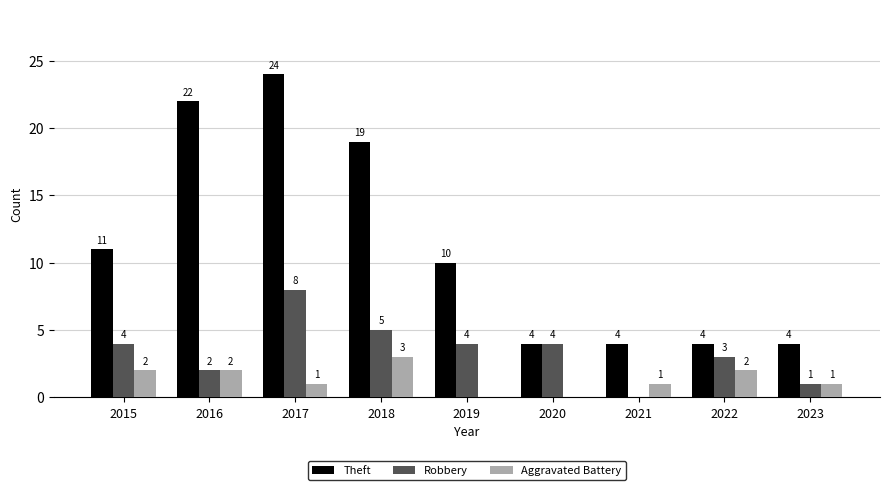

True or false: Robbery has a value of 4 at 2022.

False